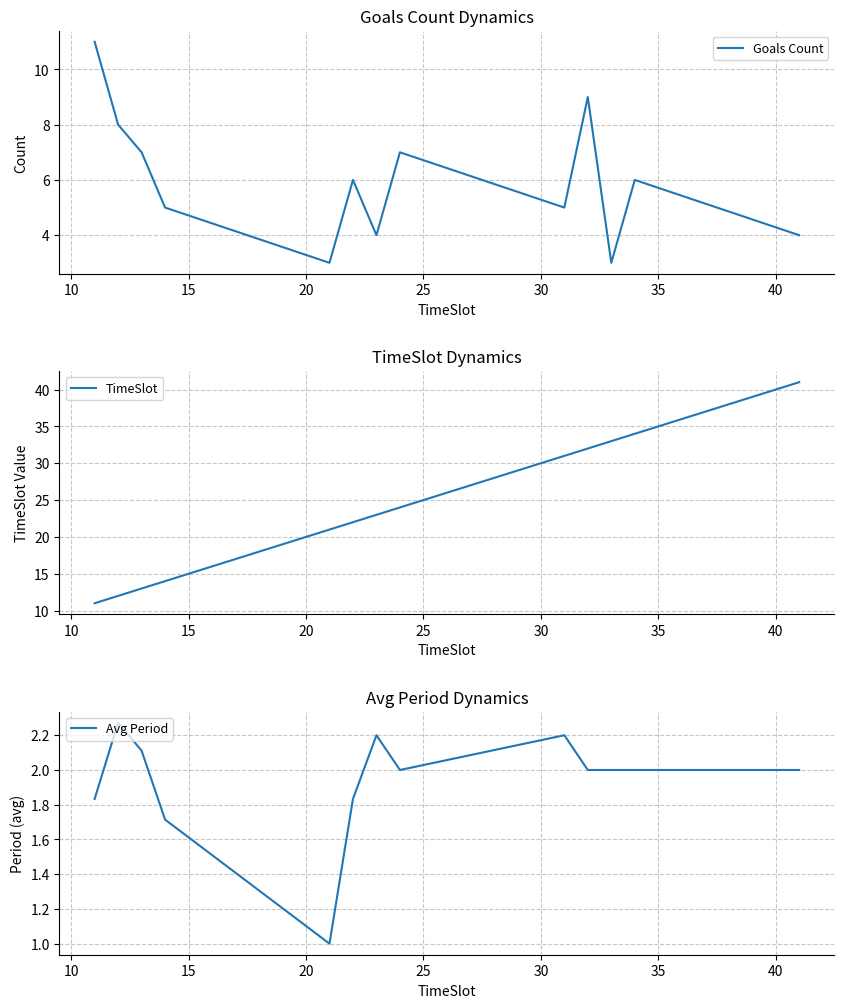

Which series has the largest total across all categories?

TimeSlot